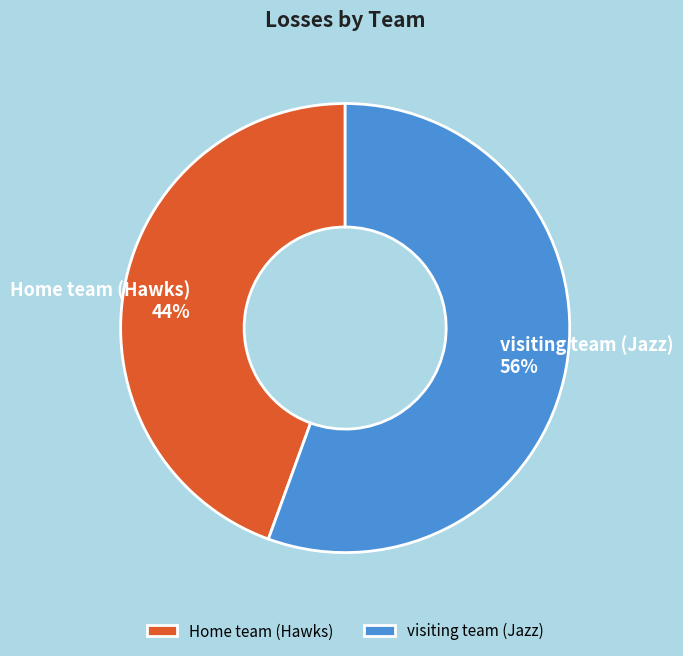

To the nearest percent, what percentage of the pie is Home team (Hawks)?

44%